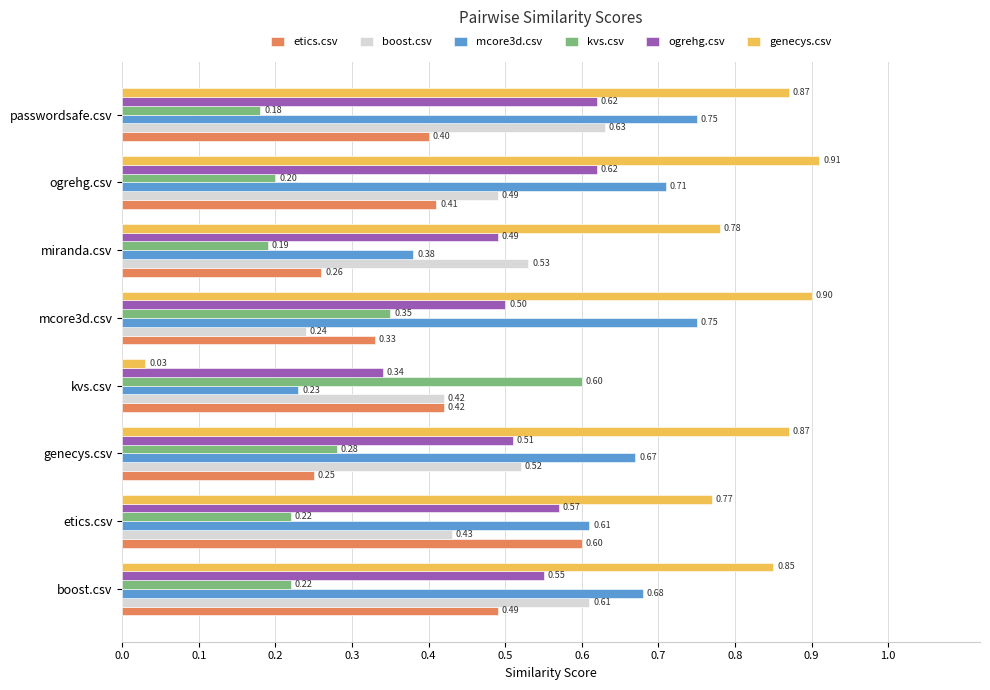

At which label is kvs.csv closest to 0?

passwordsafe.csv